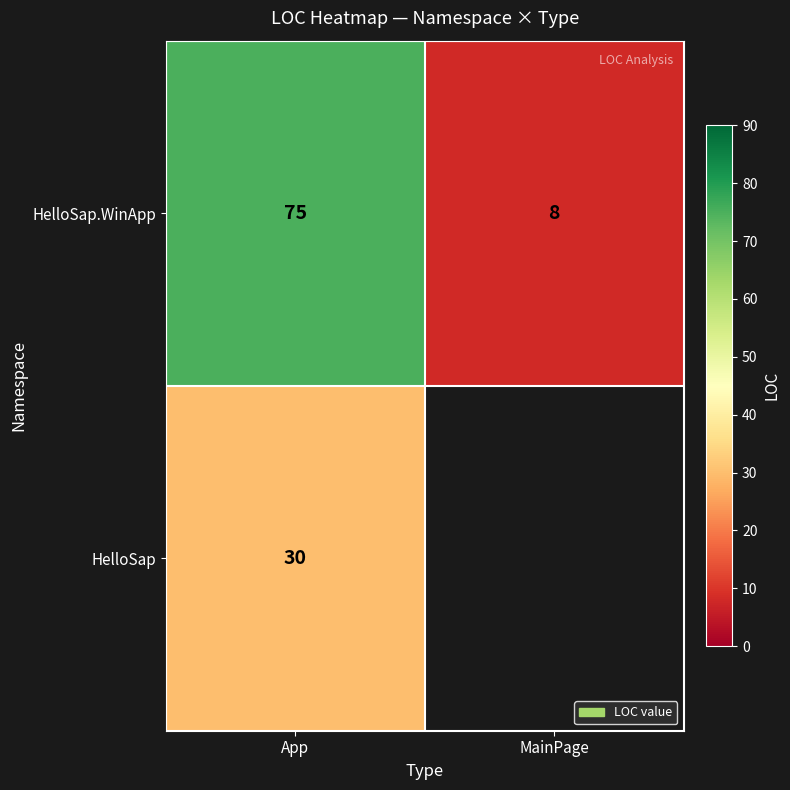

What is the greatest value displayed?

75.0